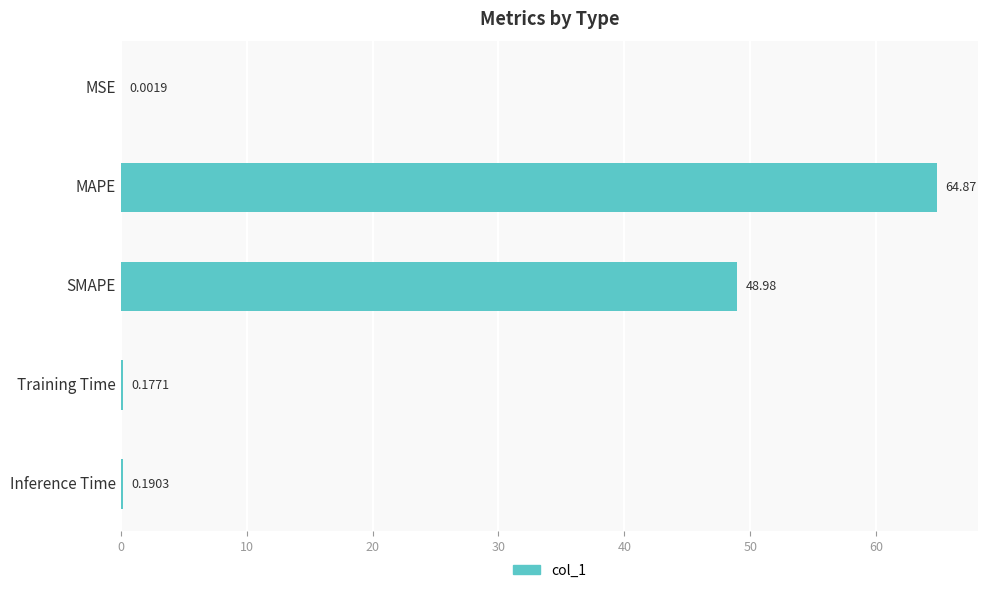

What is the change in value from MSE to SMAPE?

+49.0